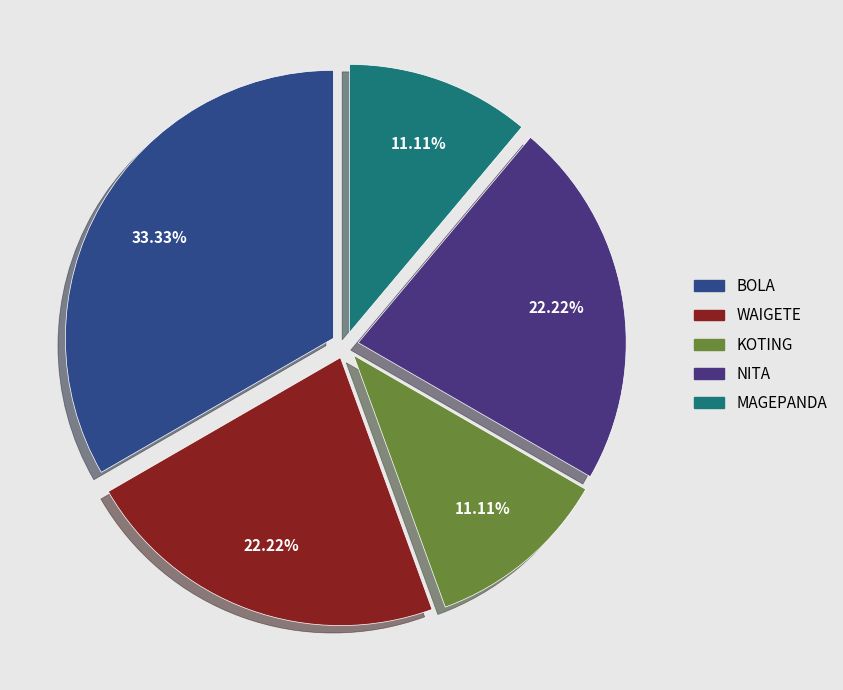

What is the largest slice in the pie chart?

BOLA